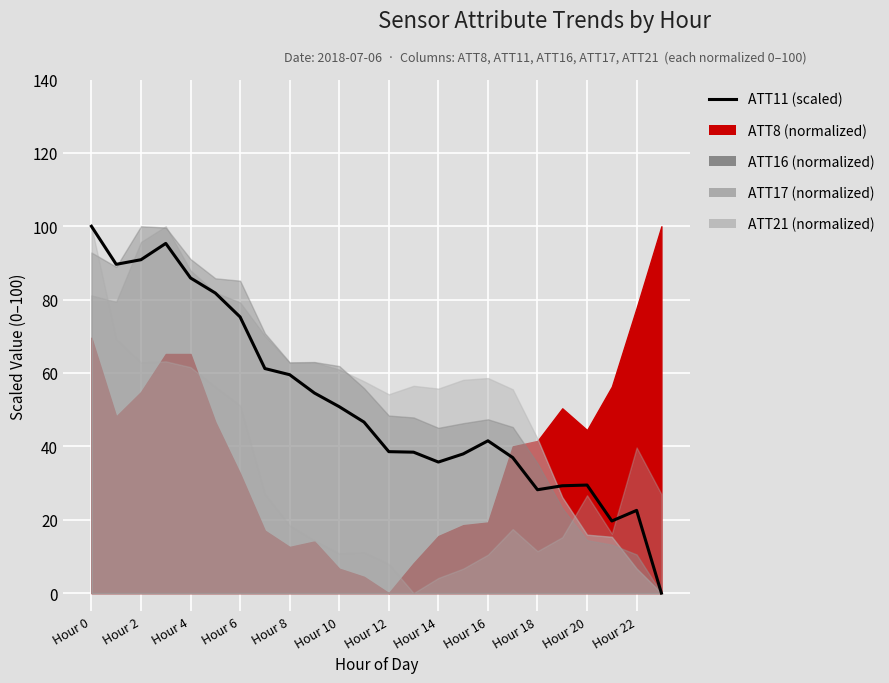

How many categories are shown in the chart?

24